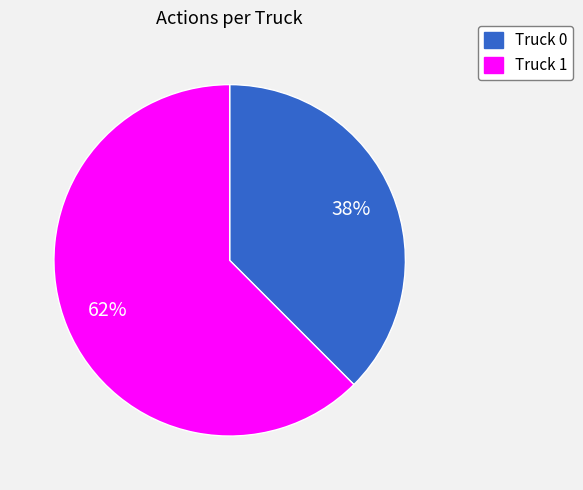

Rank the categories by value from highest to lowest.

Truck 1, Truck 0